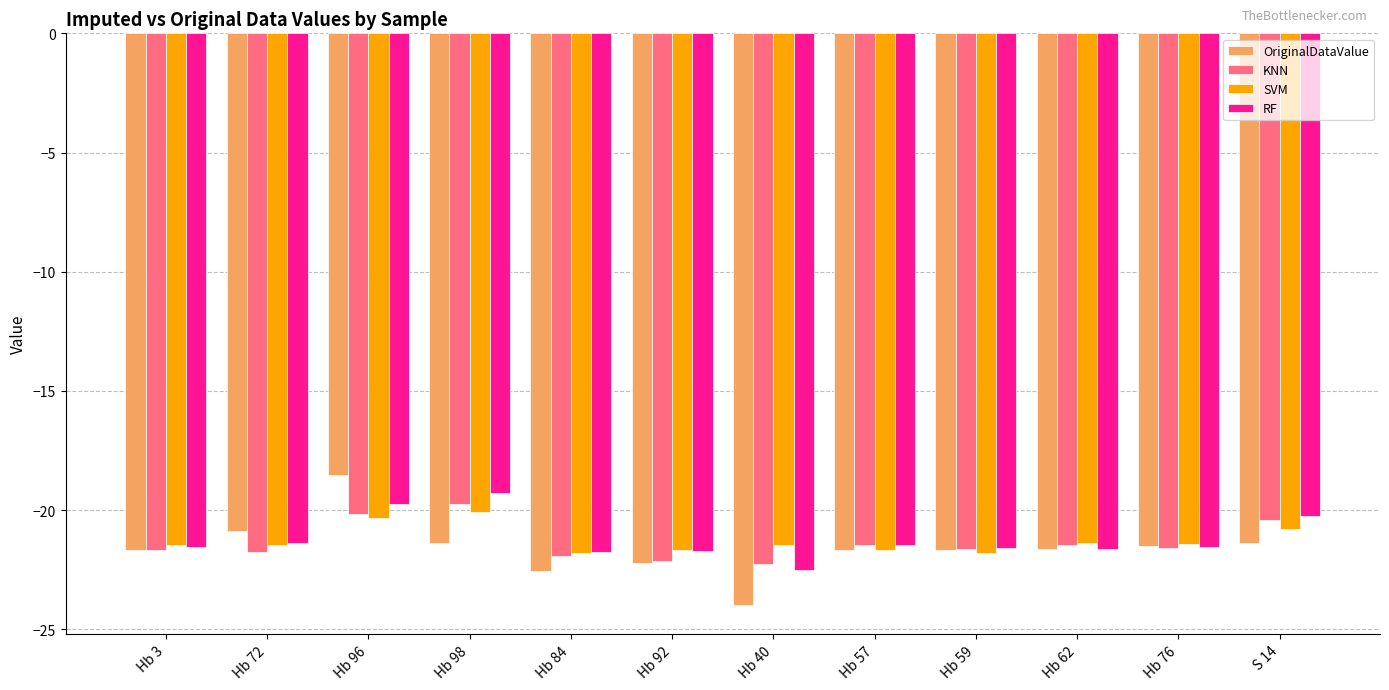

At which label does RF reach its peak?

Hb 98